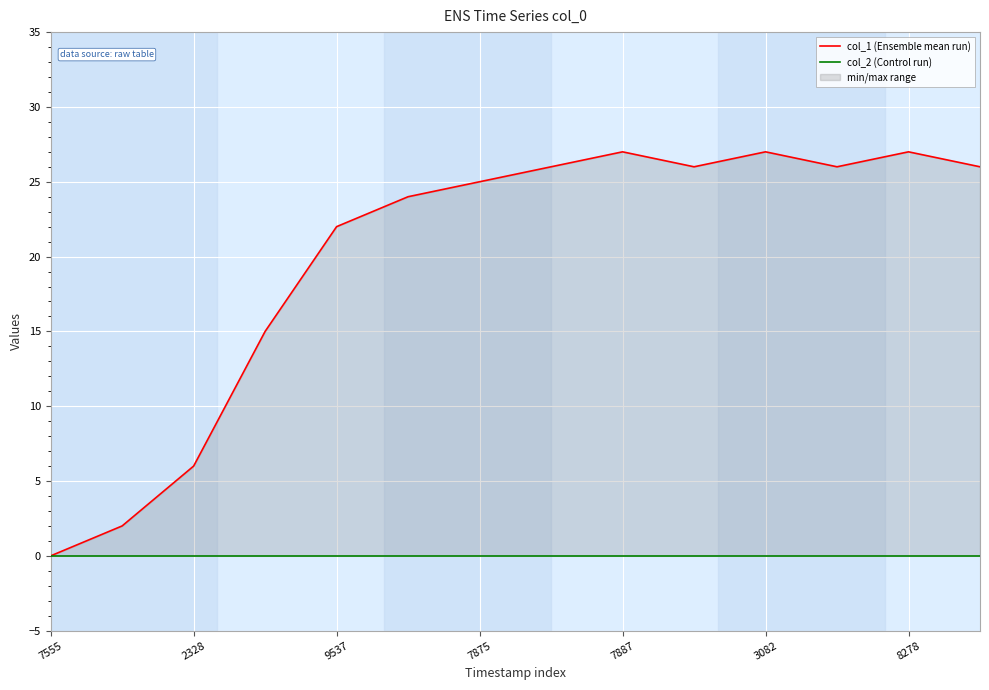

Rank the categories by col_2 (Control run) value from highest to lowest.

7555, 2328, 9537, 7875, 7887, 3082, 8278, 7, 8, 9, 10, 11, 12, 13